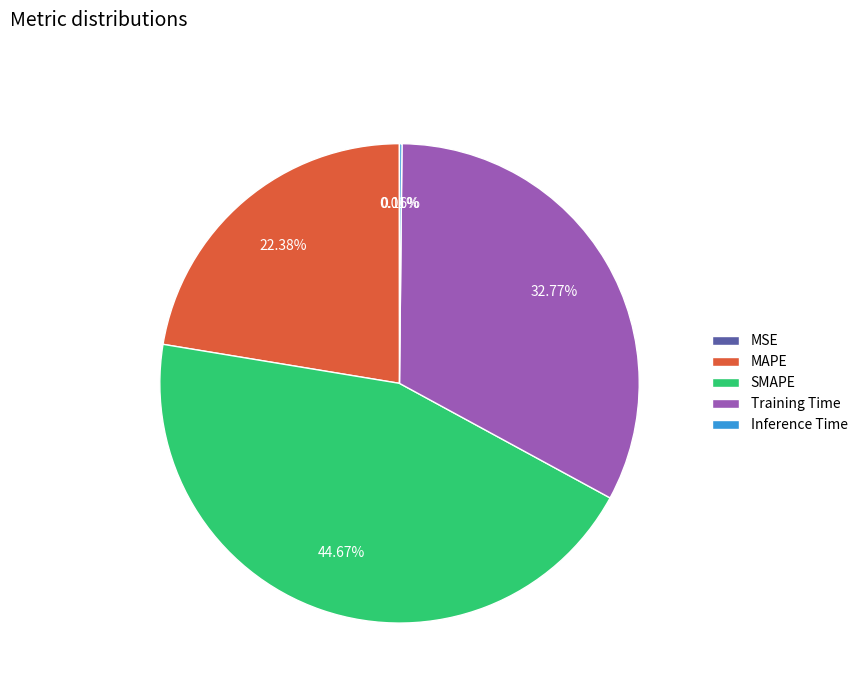

True or false: Training Time accounts for 33% of the total.

True